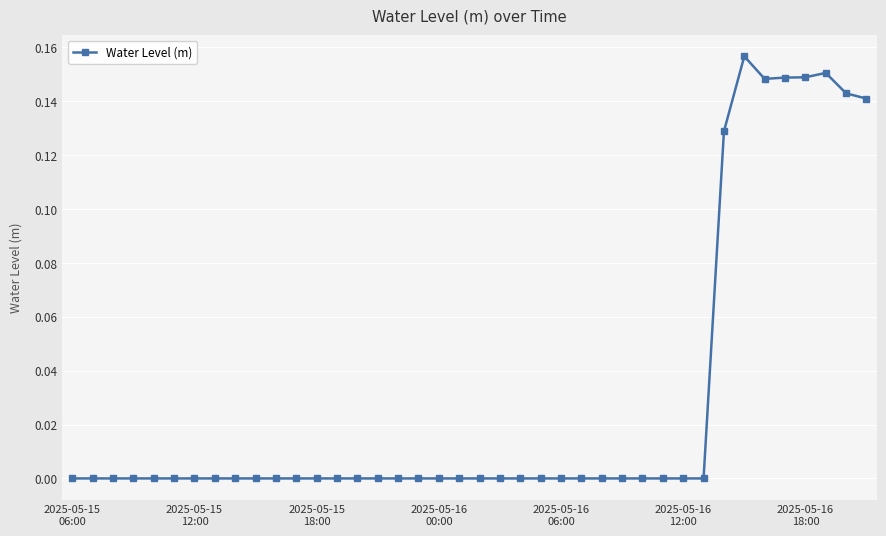

True or false: there are more than 2 points higher than both neighbors.

True